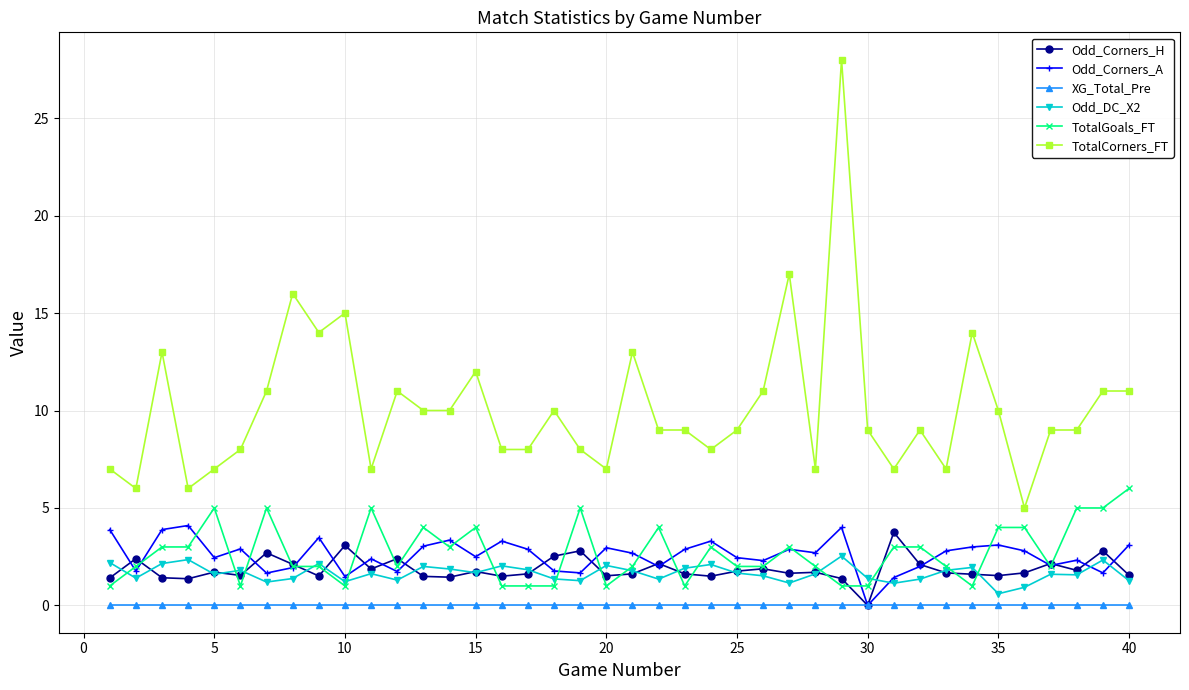

What is the greatest value displayed?

28.0